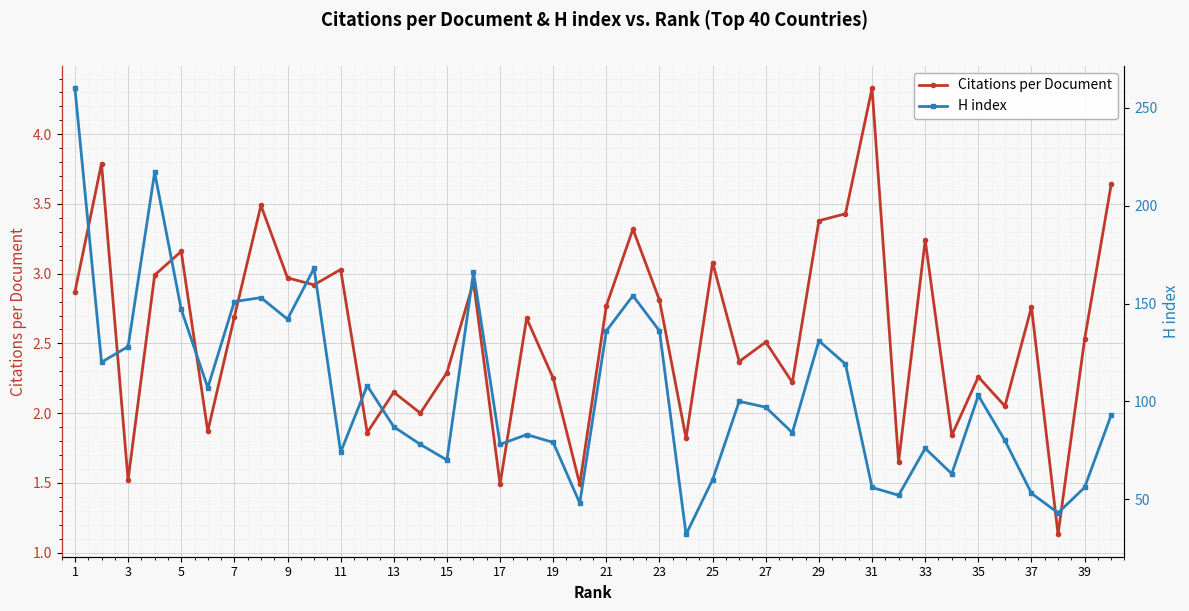

The value of Citations per Document at 1 is 2.9. True or false?

True